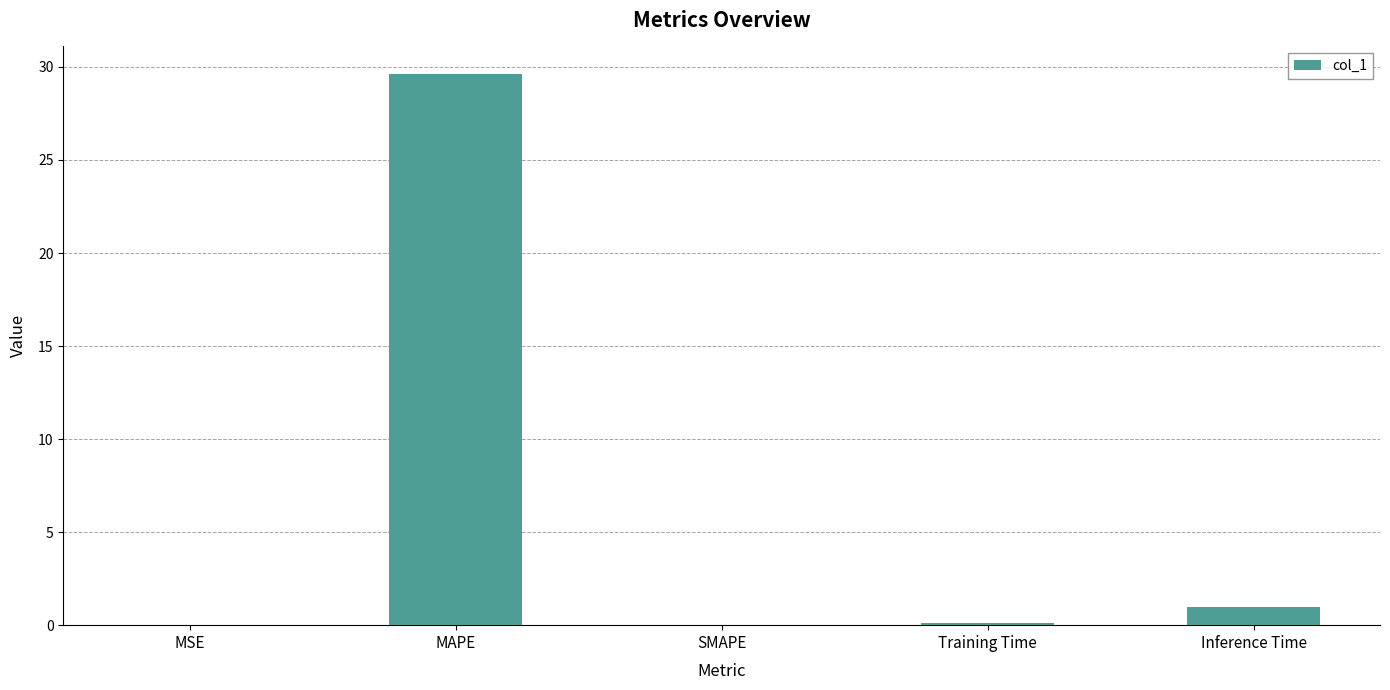

Read the value at Training Time.

0.1